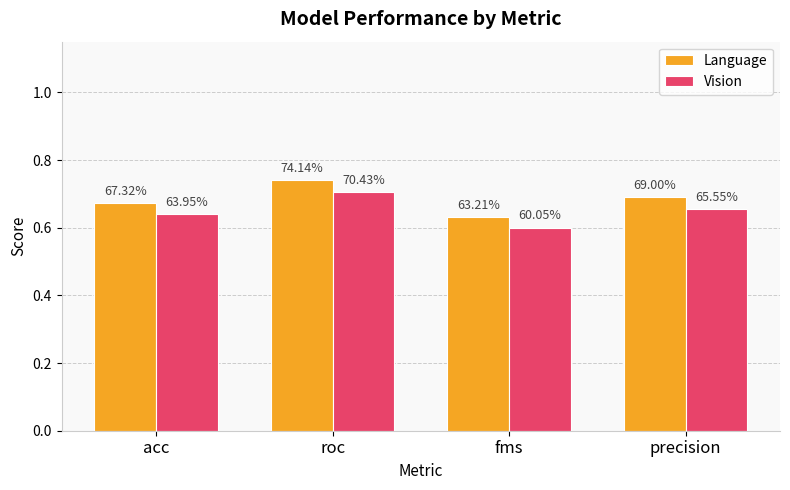

What are all the series names shown in the legend?

Language, Vision